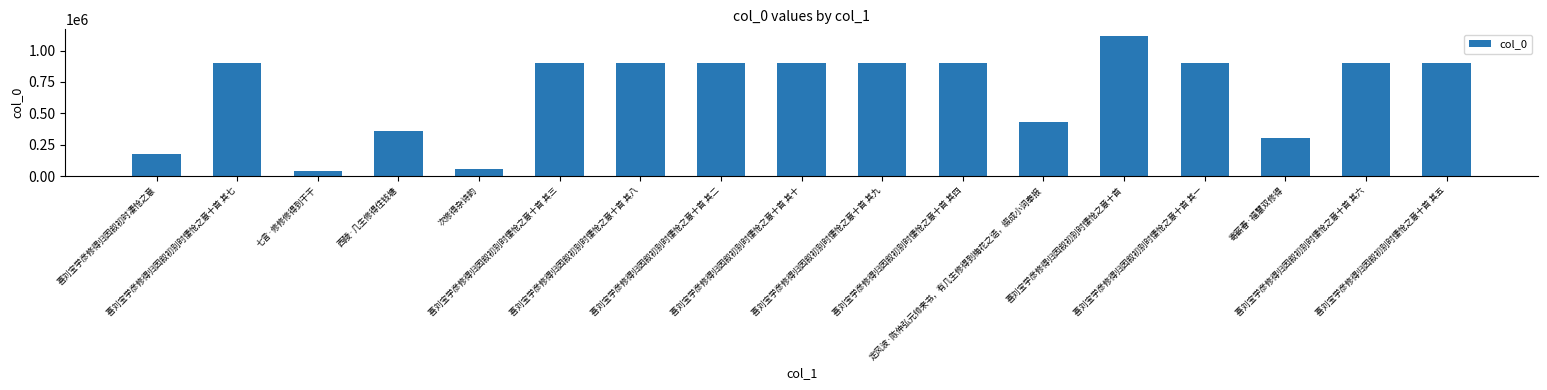

What is the smallest value displayed?

38932